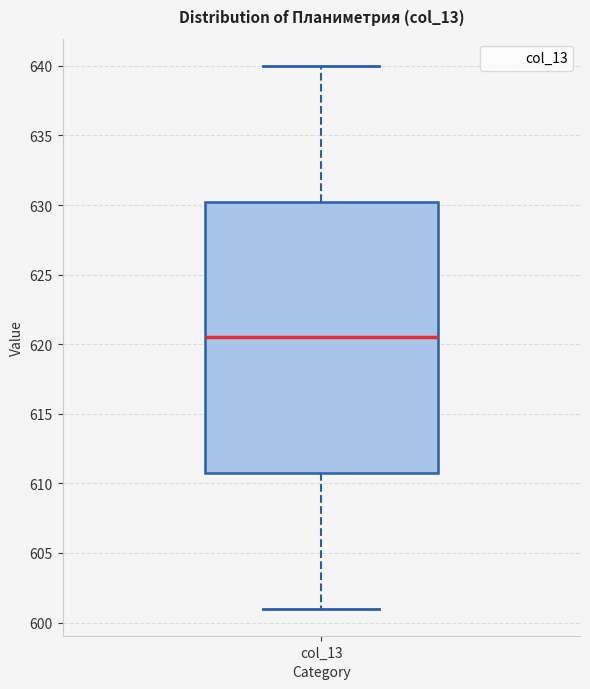

Where is the lower edge of the box for col_13 on the y-axis? The values are not printed on the chart, so give them approximately, as read against the axis.

611.0